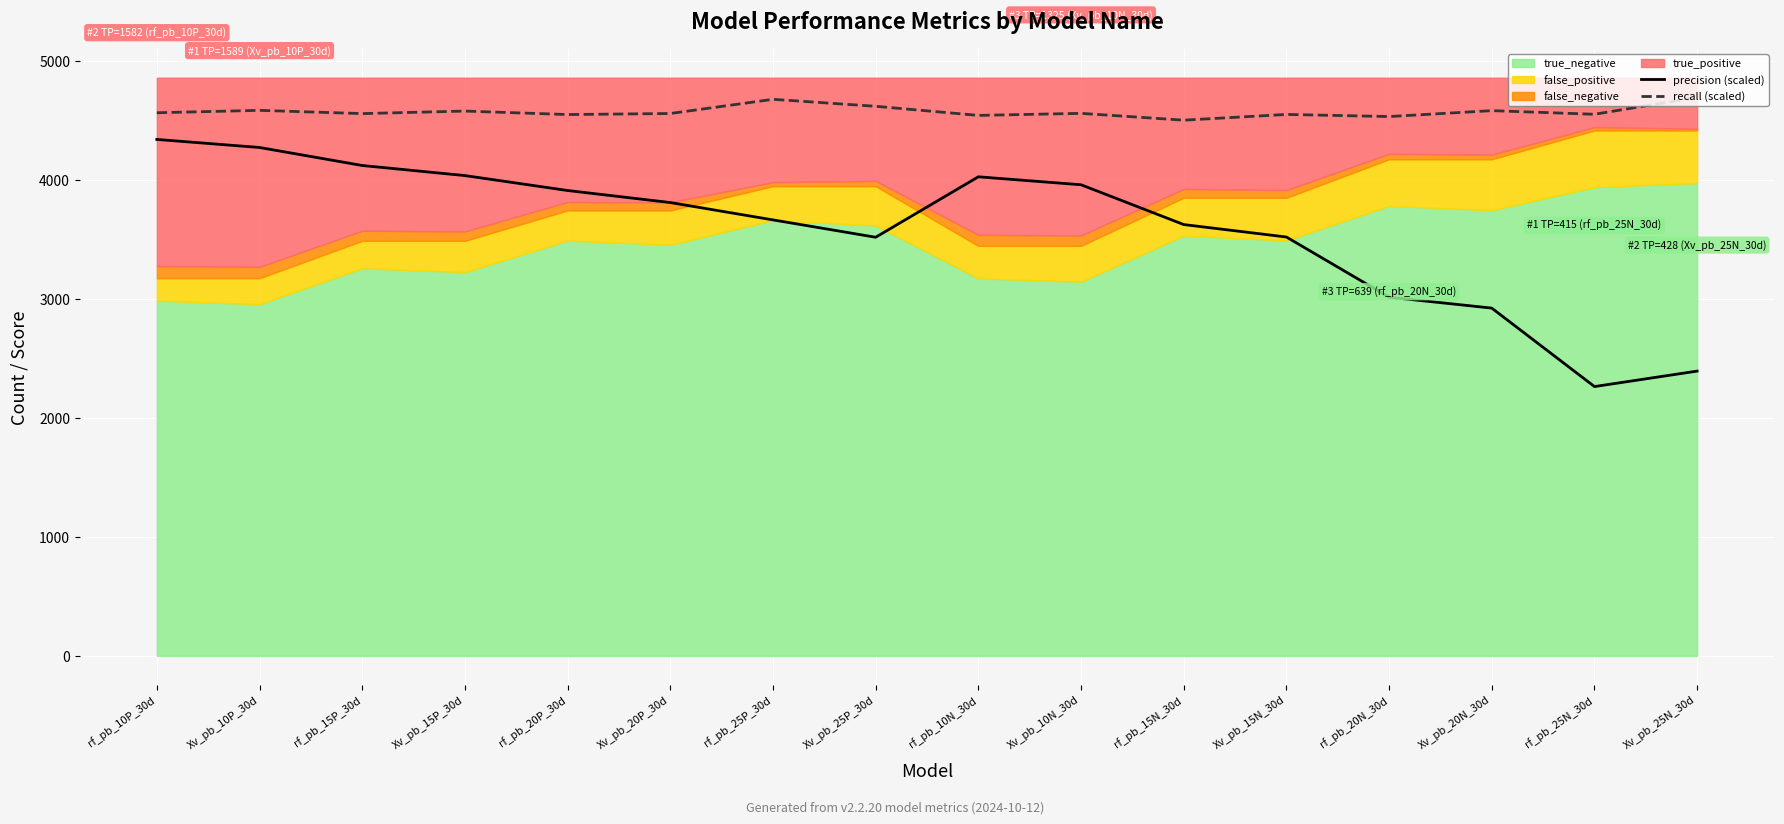

Which label corresponds to the smallest value in the chart?

rf_pb_25N_30d